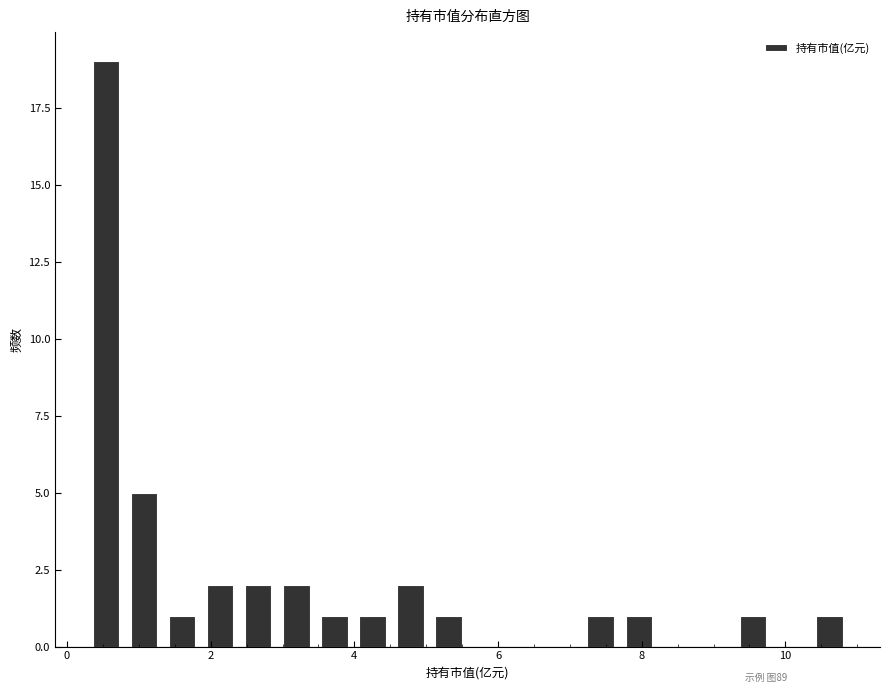

Read against the x-axis, roughly where is the centre of the tallest bar?

0.6